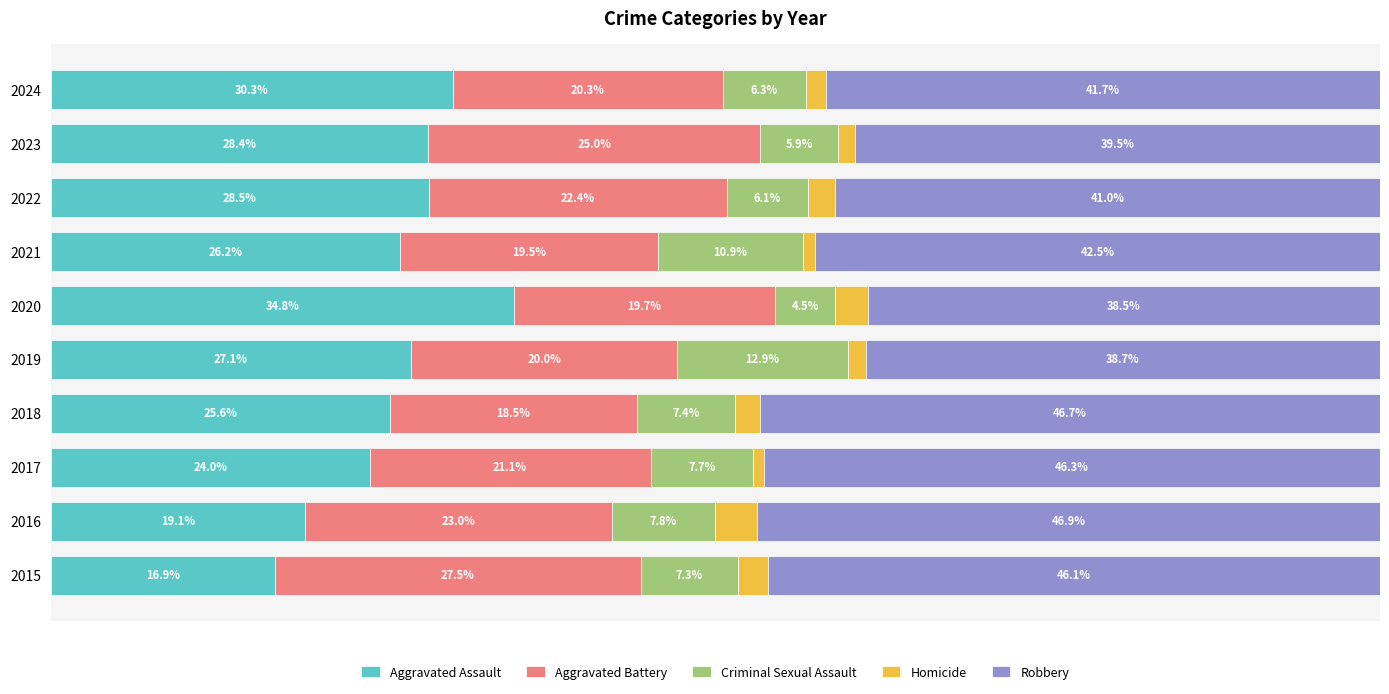

Reading left to right, extract all data points from this chart.

Aggravated Assault: 16.9	19.1	24.0	25.6	27.1	34.8	26.2	28.5	28.4	30.3
Aggravated Battery: 27.5	23.0	21.1	18.5	20.0	19.7	19.5	22.4	25.0	20.3
Criminal Sexual Assault: 7.3	7.8	7.7	7.4	12.9	4.5	10.9	6.1	5.9	6.3
Homicide: 2.2	3.1	0.8	1.9	1.3	2.5	0.9	2.0	1.2	1.5
Robbery: 46.1	46.9	46.3	46.7	38.7	38.5	42.5	41.0	39.5	41.7